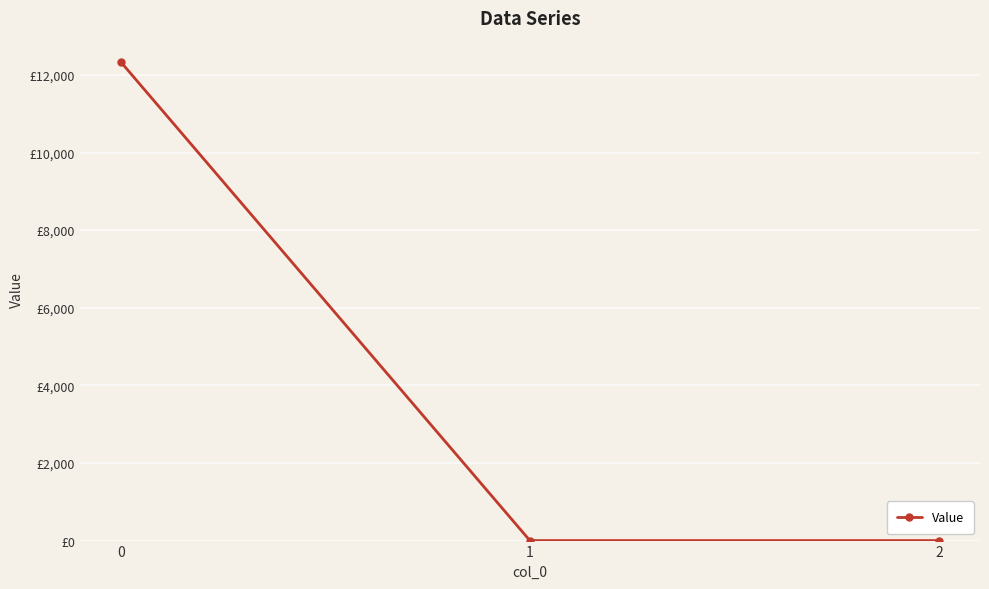

Is this an area chart (filled region under the line)?

No